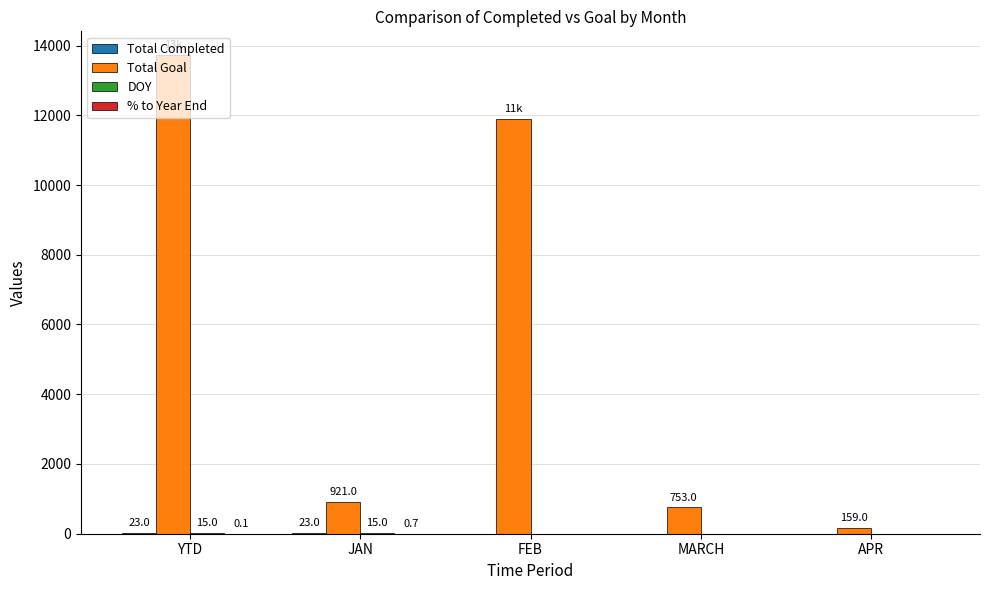

At which category is the sum across all series the highest?

YTD